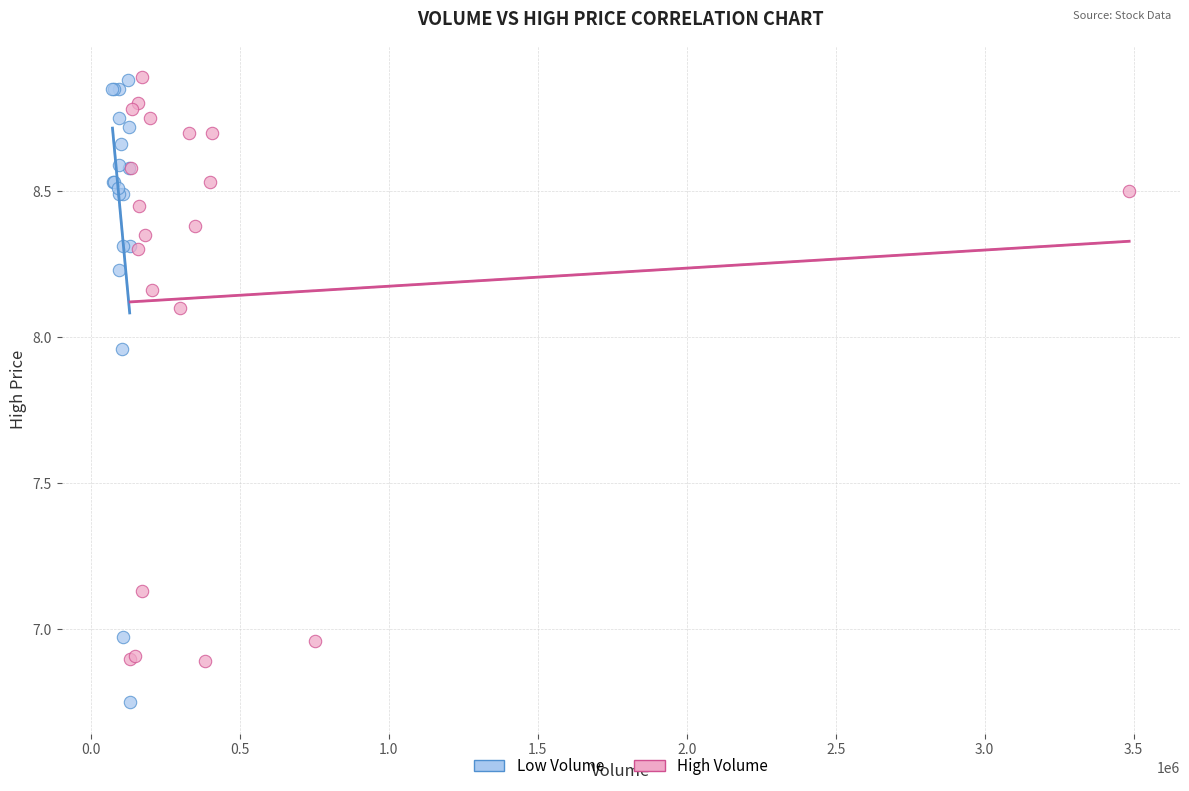

Which series contains the lowest Y value?

Low Volume